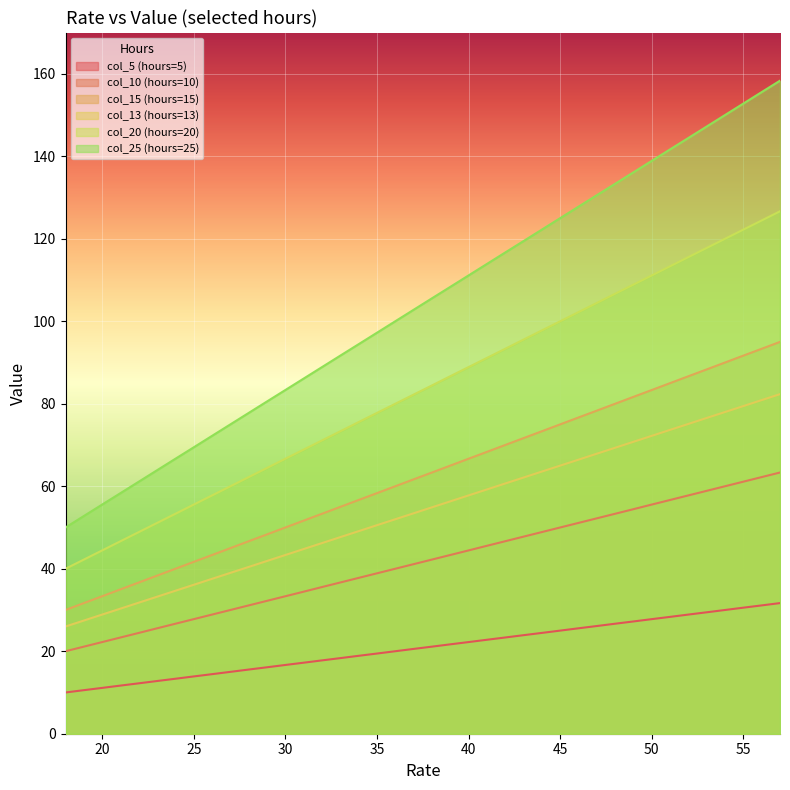

True or false: col_15 (hours=15) and col_5 (hours=5) intersect in this chart.

False